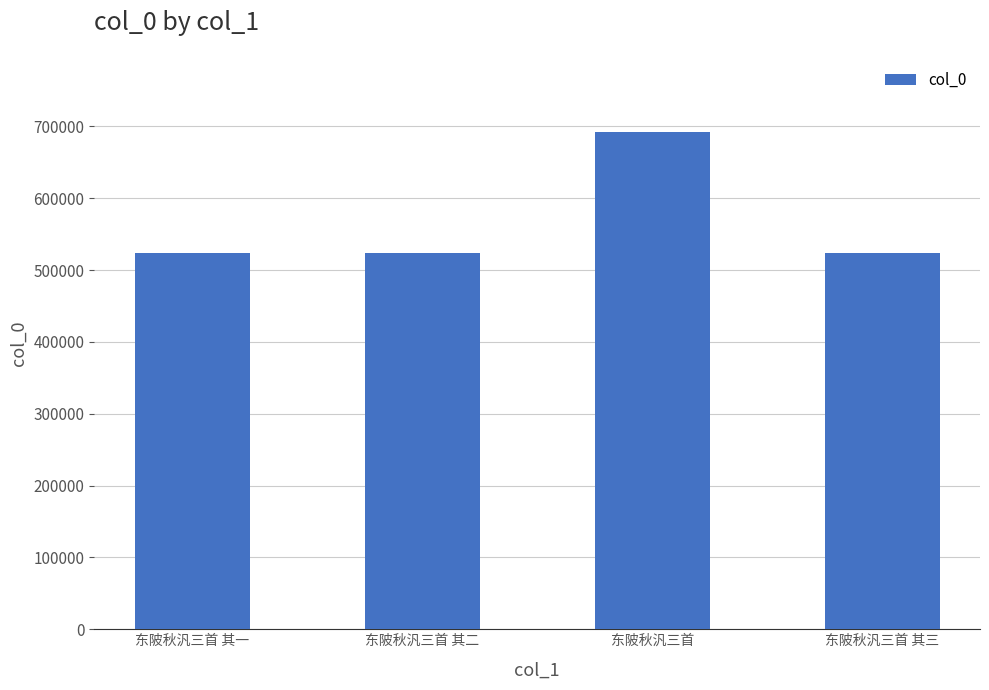

What is the ratio of the value at 东陂秋汎三首 其一 to the value at 东陂秋汎三首?

0.8